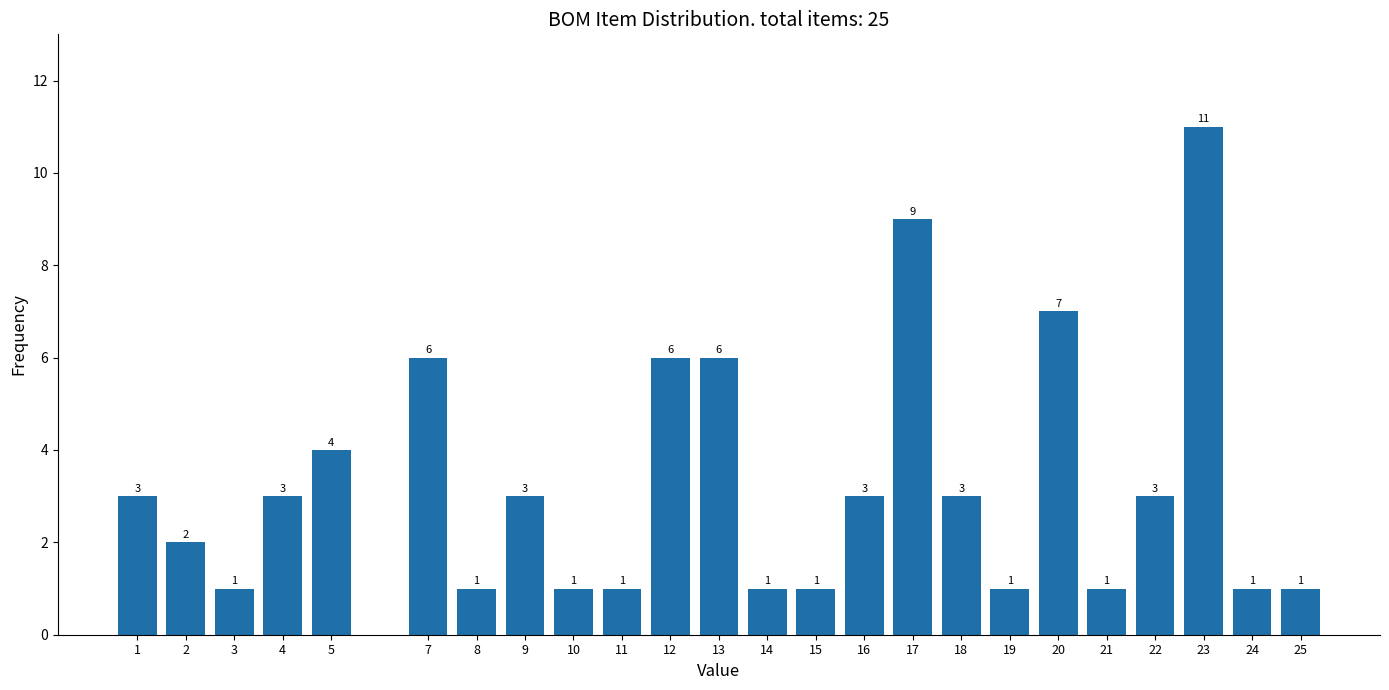

Reading right to left, transcribe all the data shown in this chart.

1	1	11	3	1	7	1	3	9	3	1	1	6	6	1	1	3	1	6	4	3	1	2	3